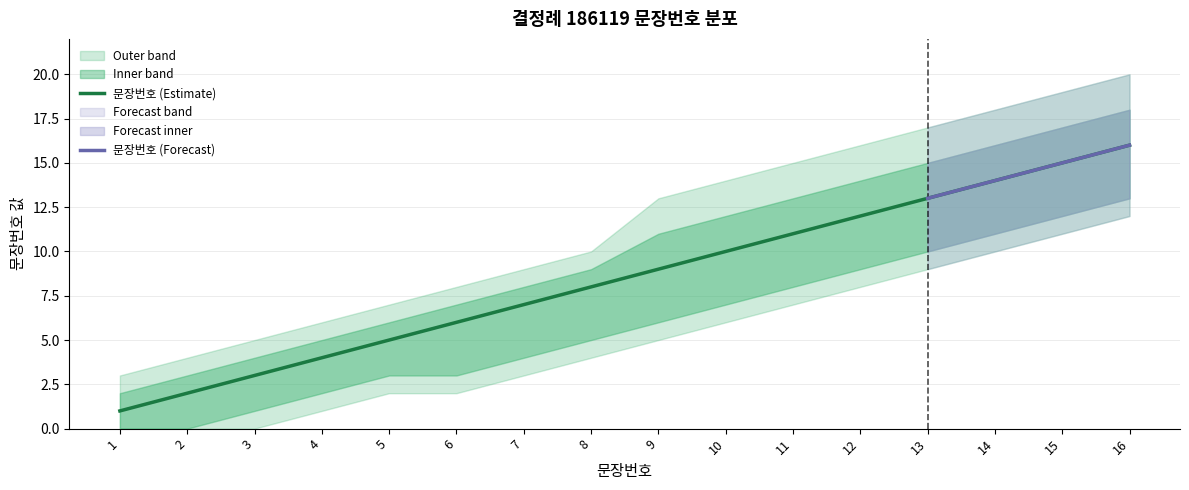

The chart shows a value of 4 at 4. True or false?

True